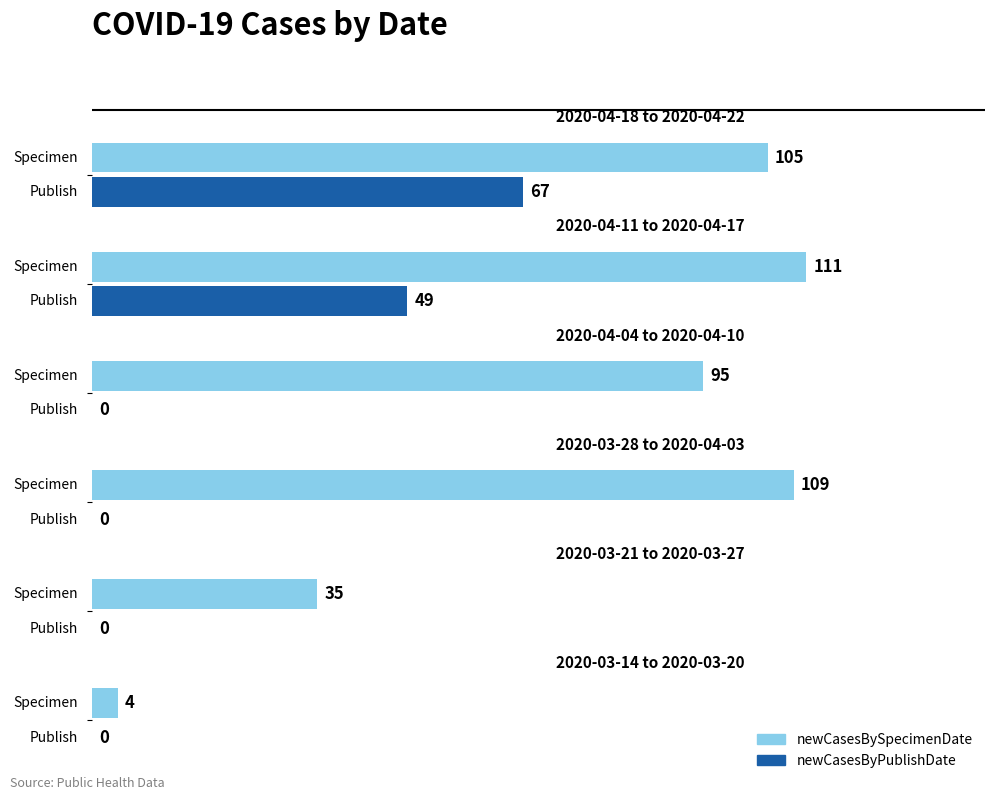

What is the sum of all newCasesByPublishDate values?

116